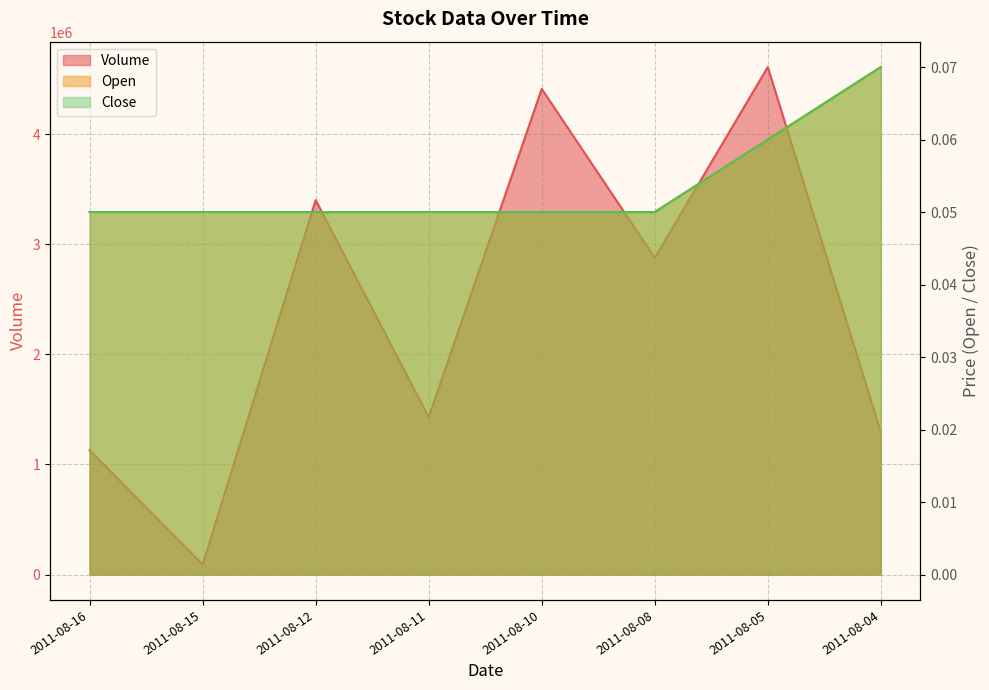

At which label does Volume reach its peak?

2011-08-05